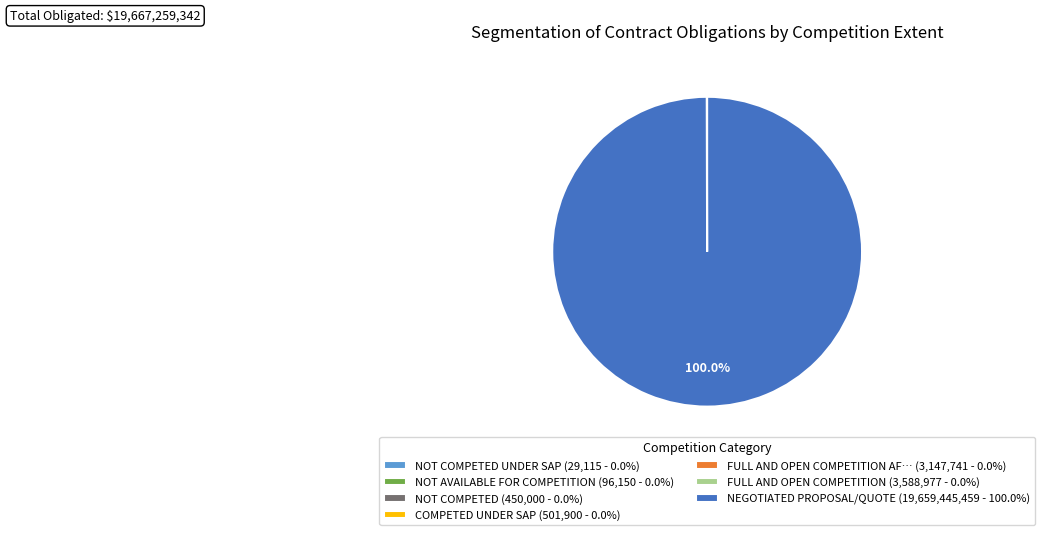

Does any single category account for the majority?

Yes